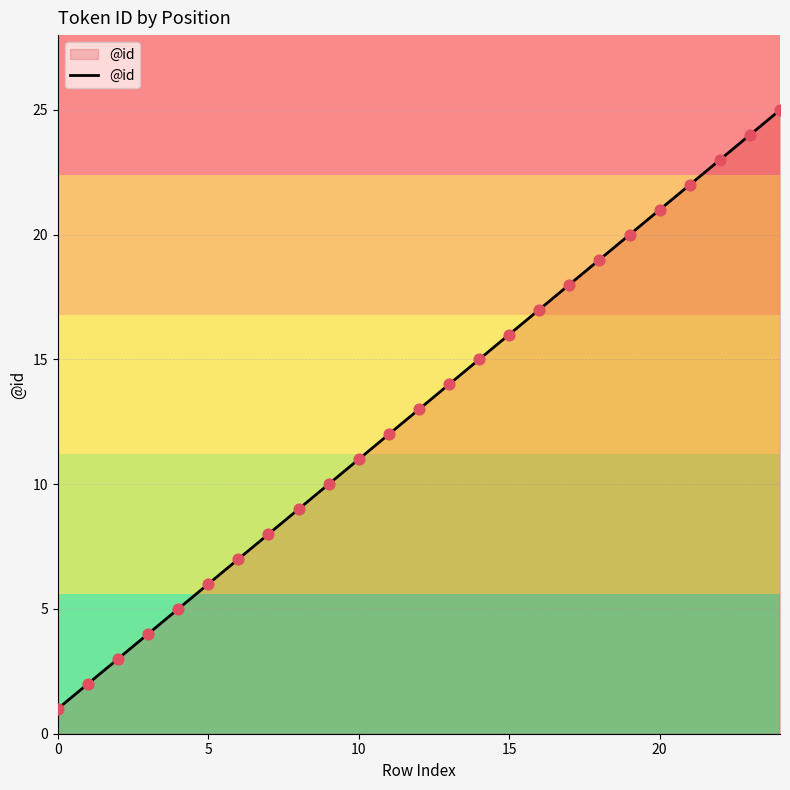

What is the difference between the maximum and minimum values?

24